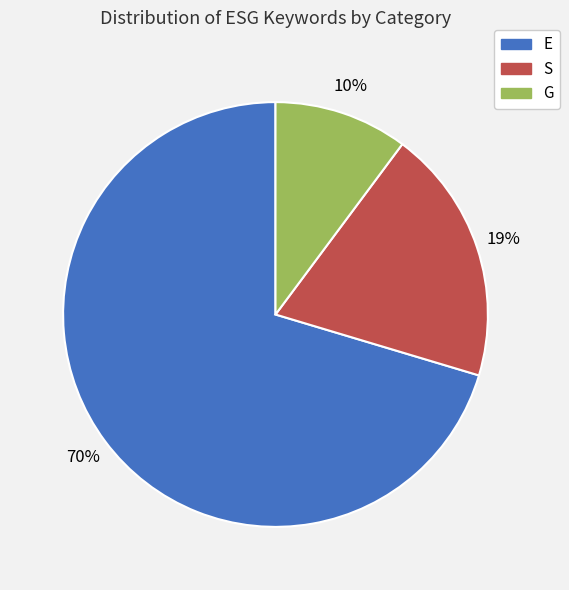

Rank the categories by value from highest to lowest.

E, S, G